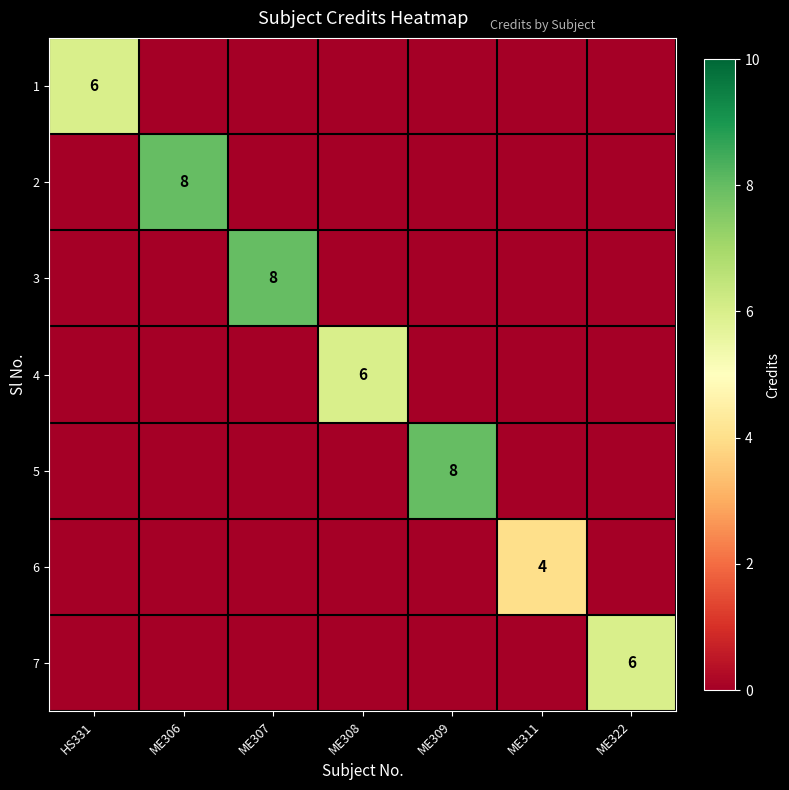

True or false: 5 has a value of -5 at HS331.

False